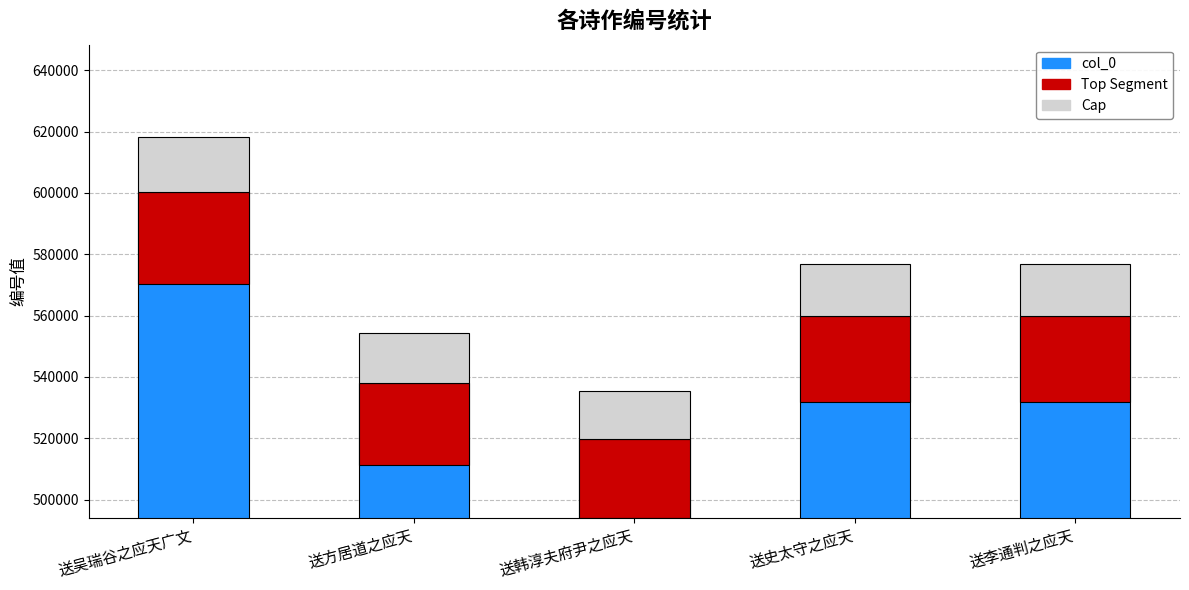

Reading right to left, list all the values displayed in this chart.

559918	559920	519887	538075	600339